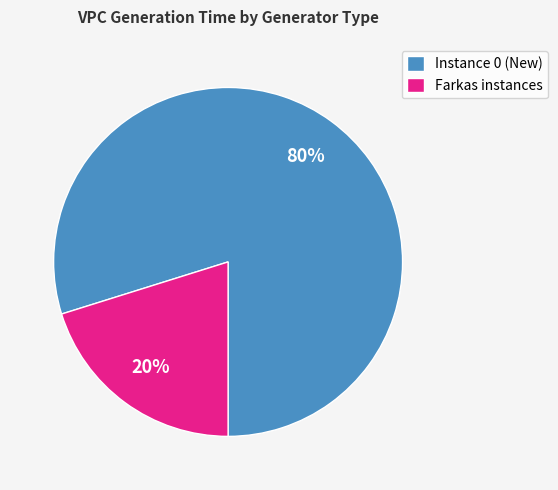

Does any single category account for the majority?

Yes